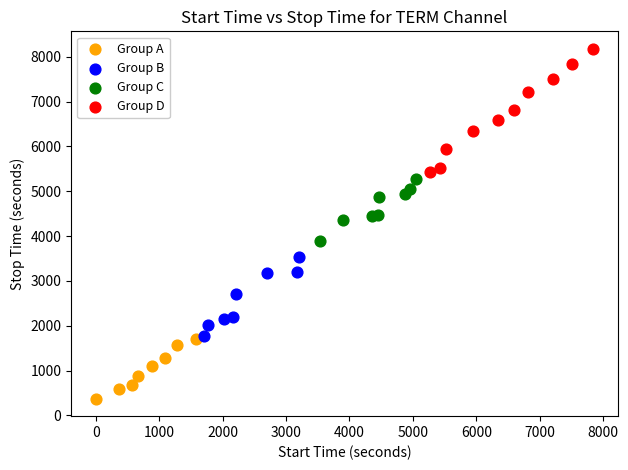

Which series reaches the maximum Y coordinate?

Group D